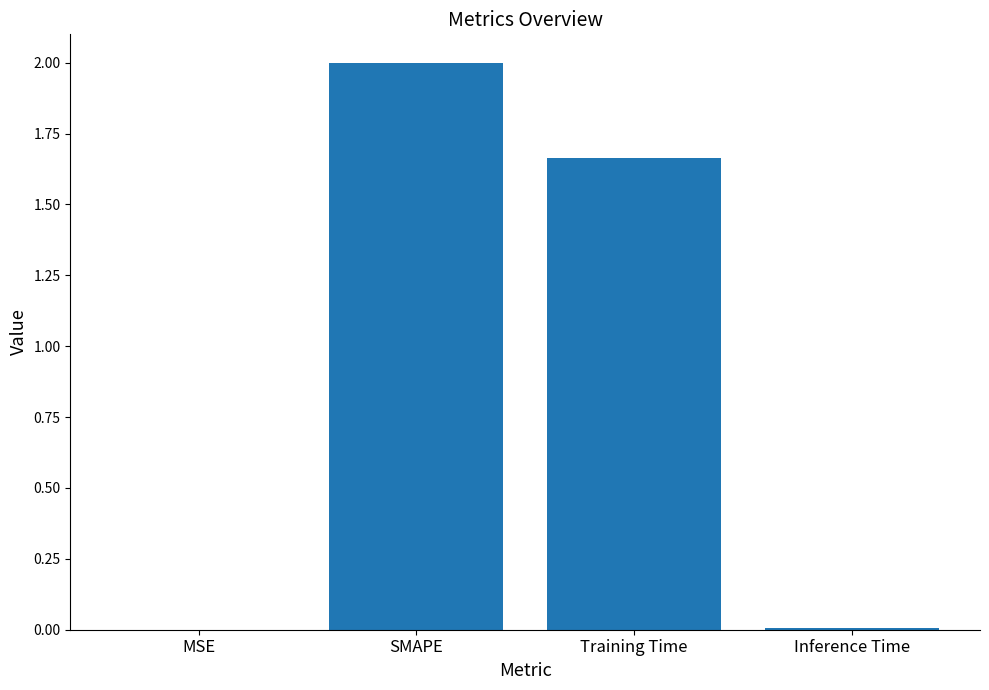

Where does the data first go above 1?

SMAPE